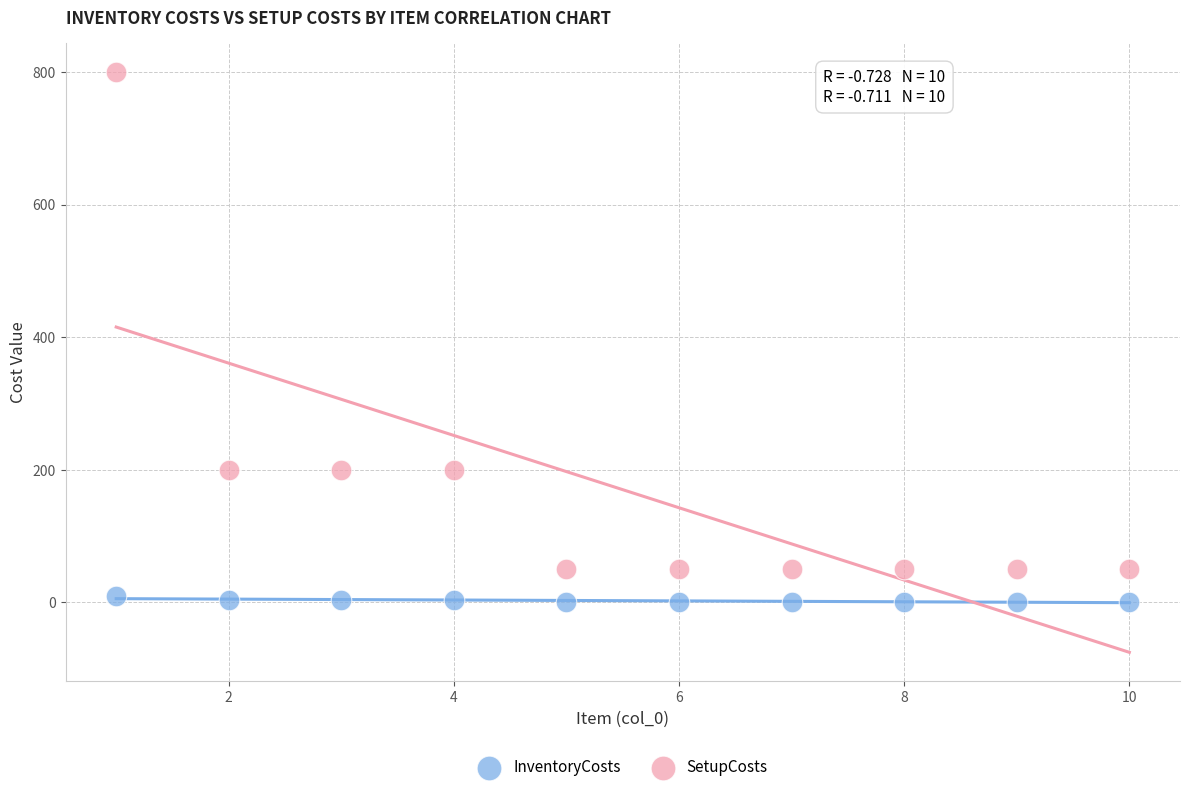

What are all the series names shown in the legend?

InventoryCosts, SetupCosts